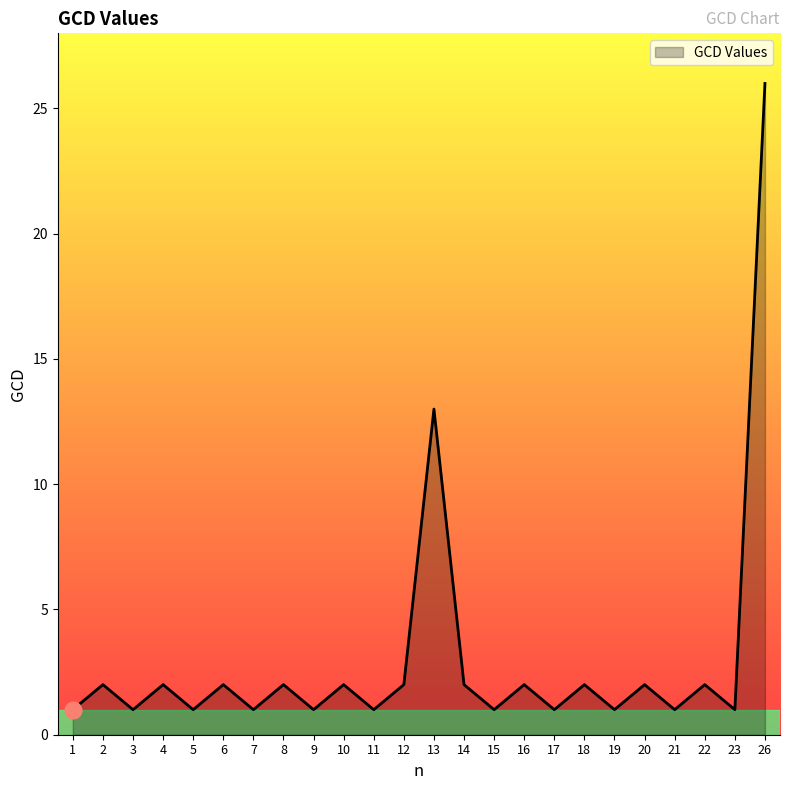

What is the maximum value shown in the chart?

26